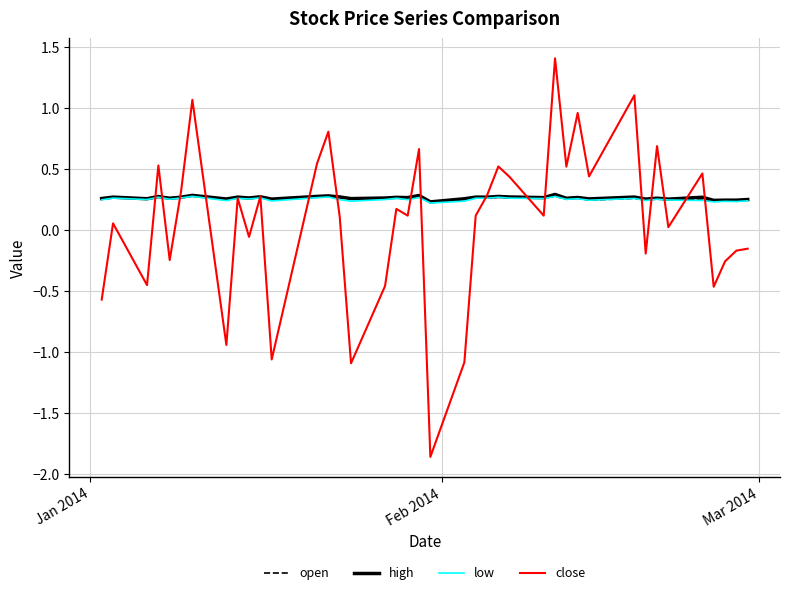

Which series has the widest spread of values?

close